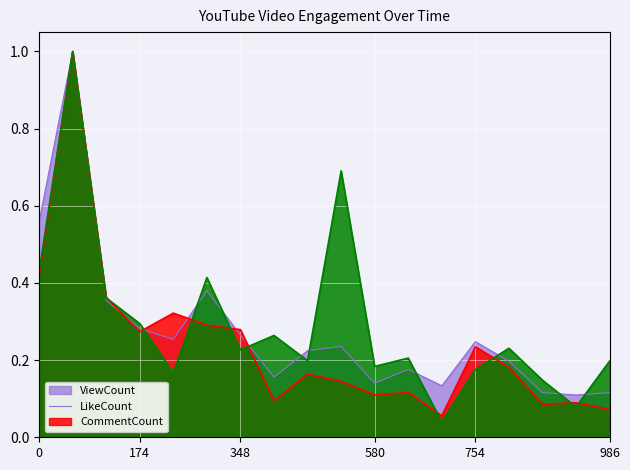

What is the difference between the maximum and minimum values in the LikeCount series?

0.9